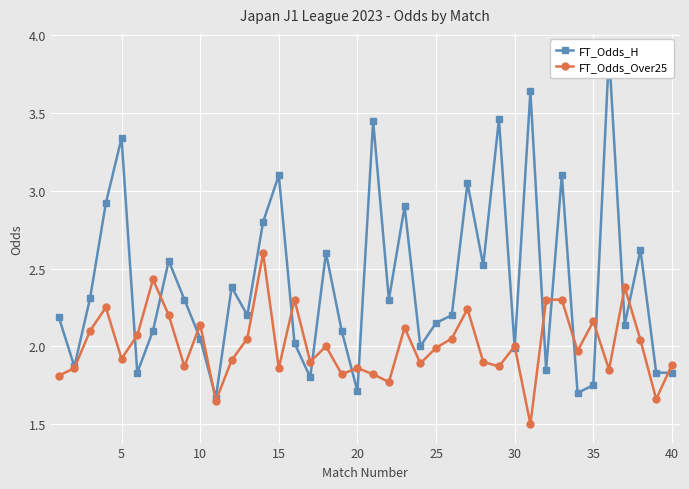

What is the highest value of the FT_Odds_Over25 series?

2.6